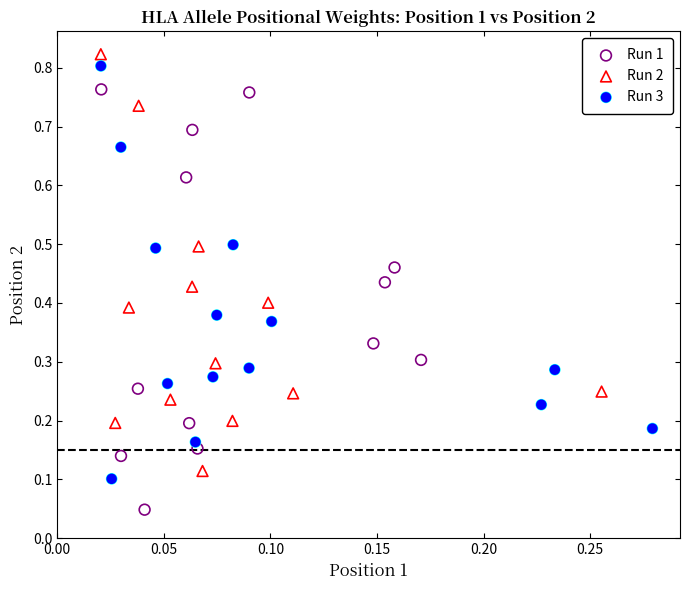

Which series contains the lowest Y value?

Run 1